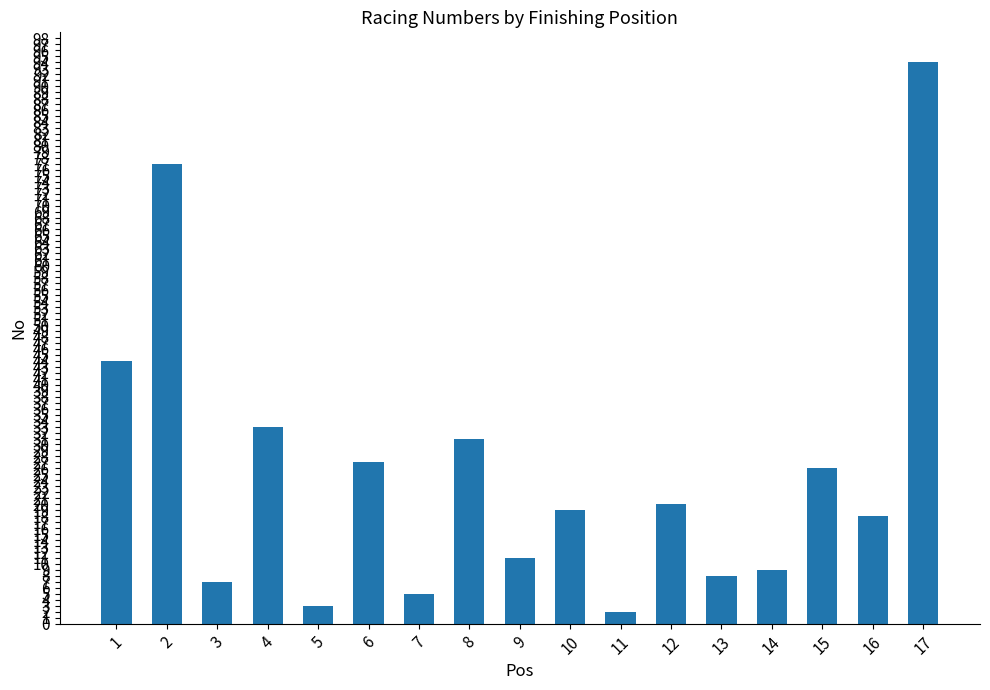

Reading left to right, what are all the values shown in this chart?

44	77	7	33	3	27	5	31	11	19	2	20	8	9	26	18	94